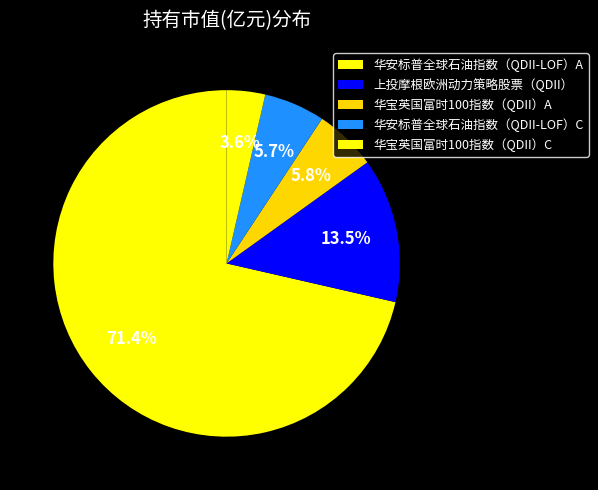

Count the number of slices in the pie.

5